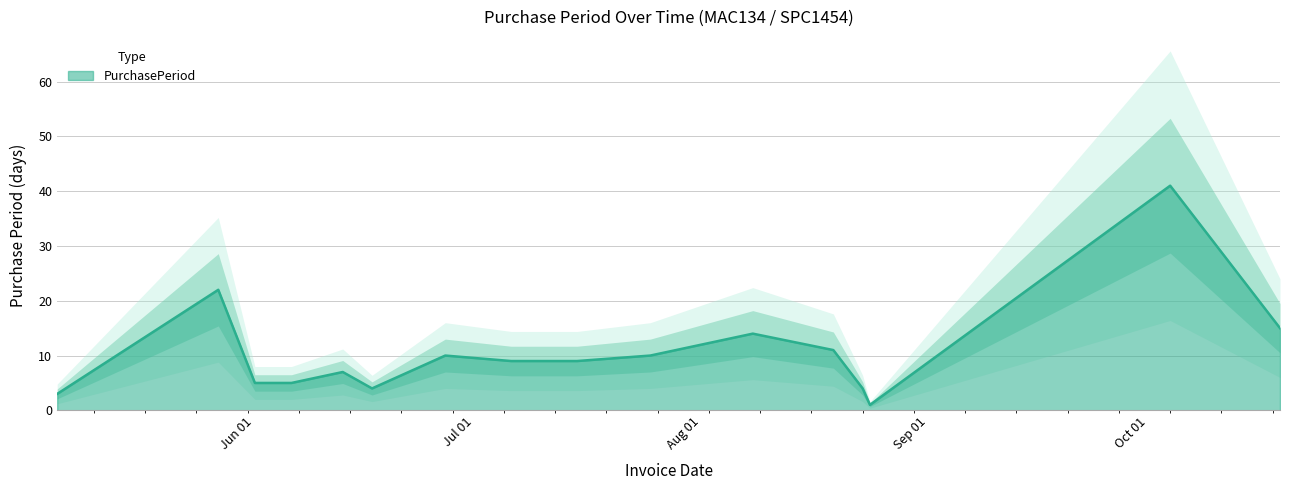

Reading right to left, list all the values displayed in this chart.

15	41	1	4	11	14	10	9	9	10	4	7	5	5	22	3